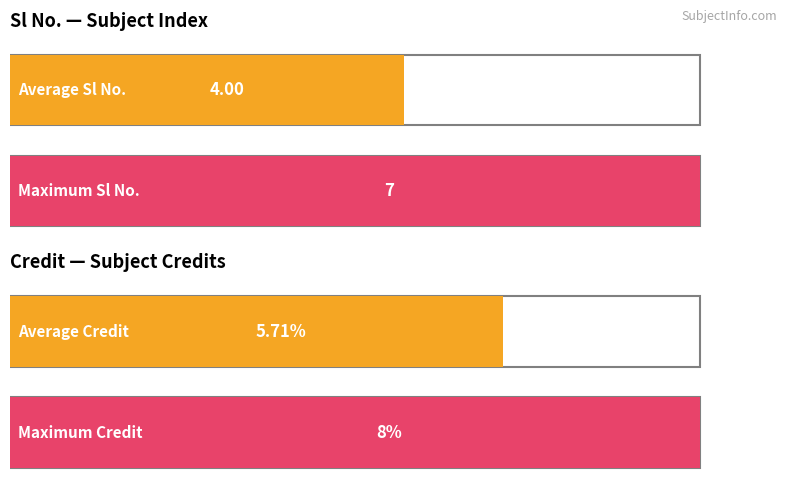

What is the sum of all Sl No. values?

28